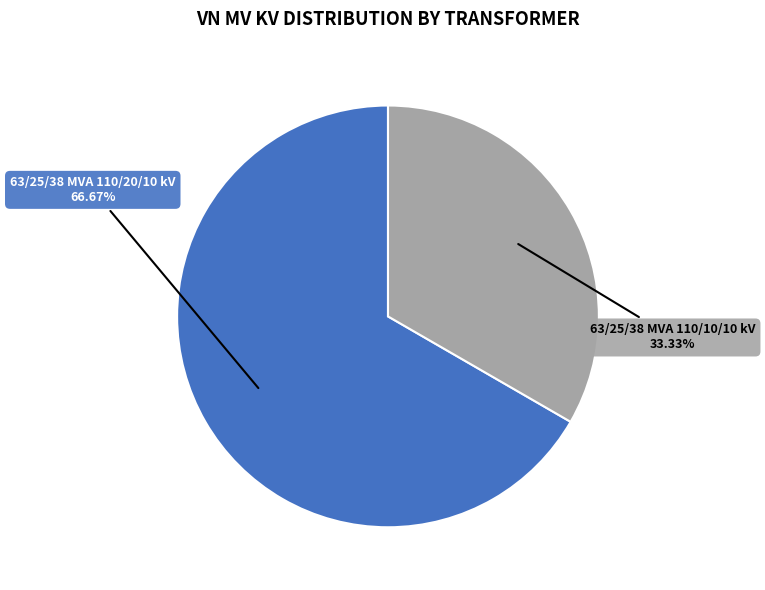

Is there a majority slice in this chart?

Yes